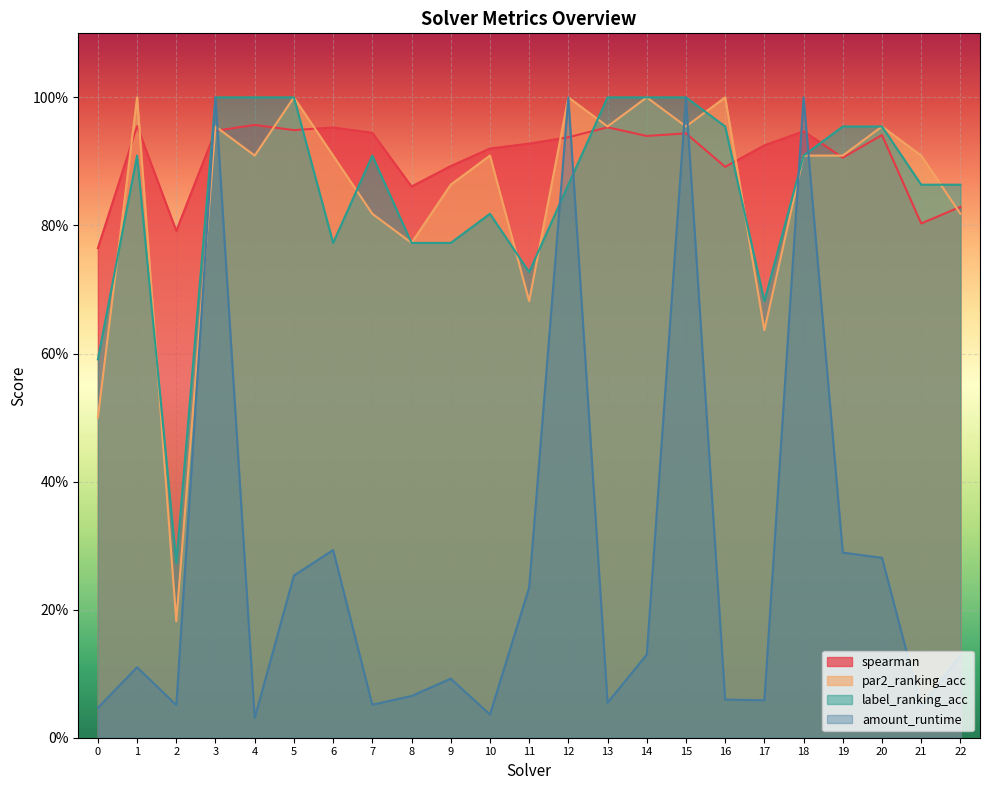

At which category does the chart reach its peak across all series?

1